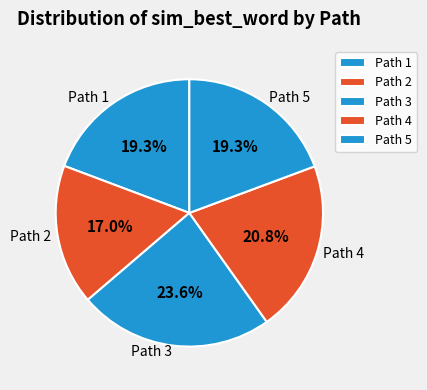

Is Path 1 the majority of the pie?

No